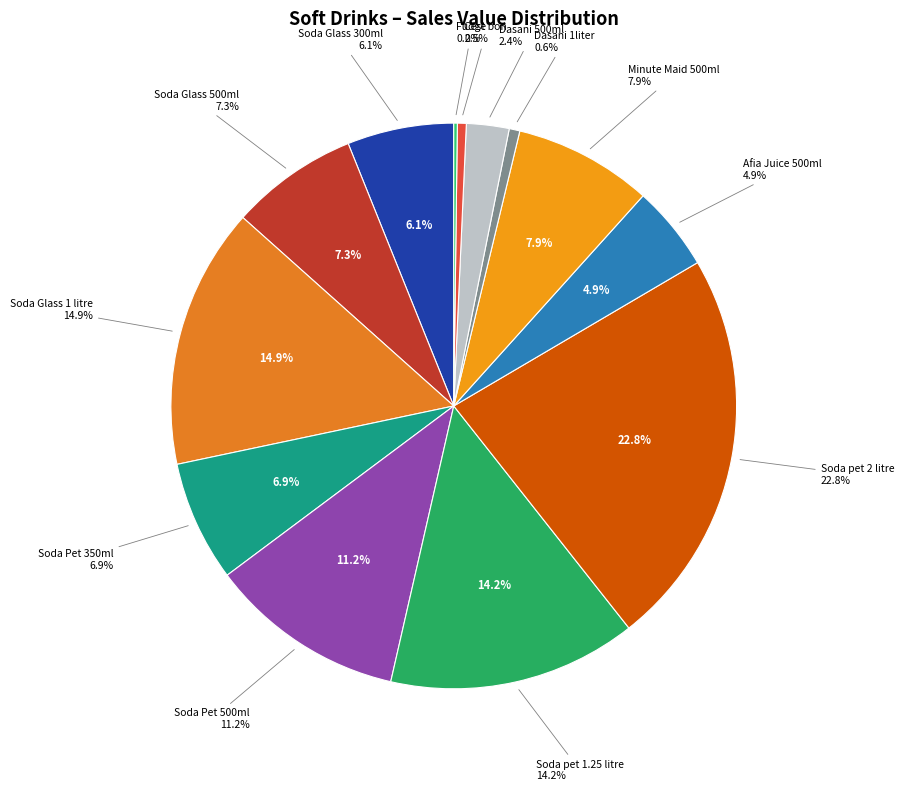

To the nearest percent, what percentage of the pie is Soda Glass 300ml?

6%